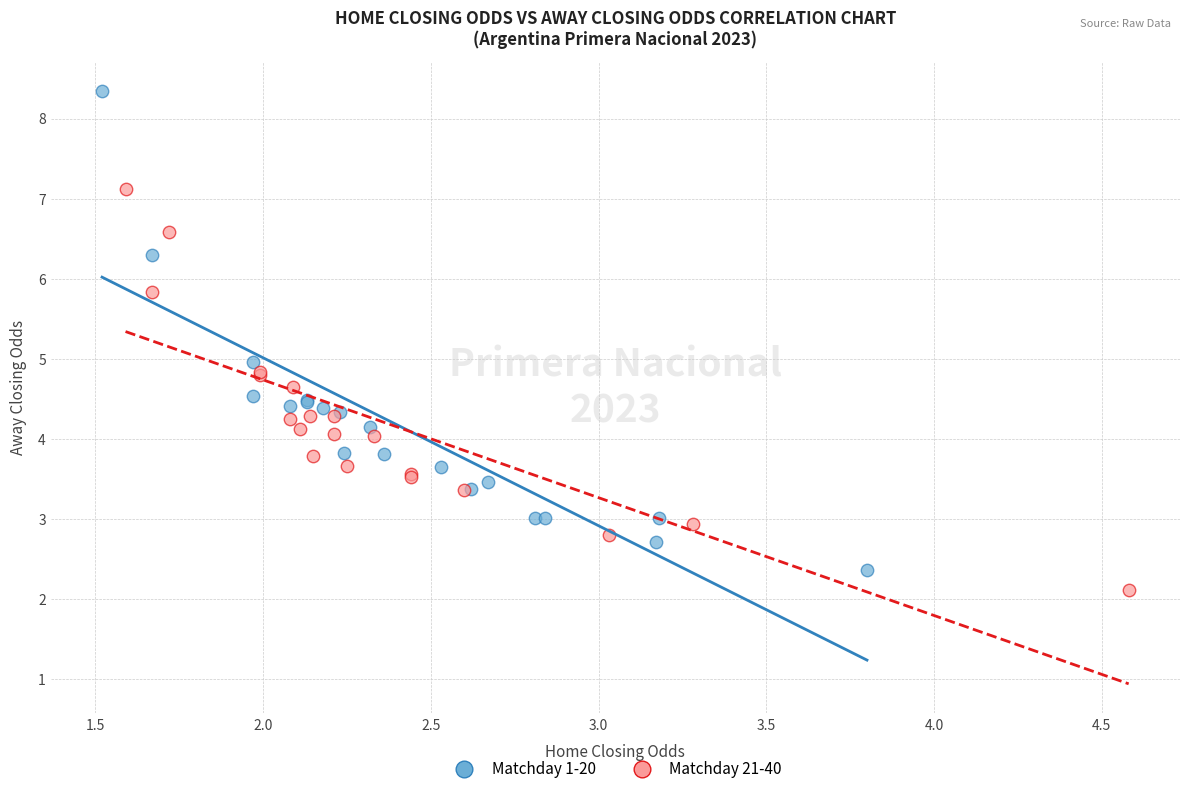

Which series has the largest Y range (max minus min)?

Matchday 1-20